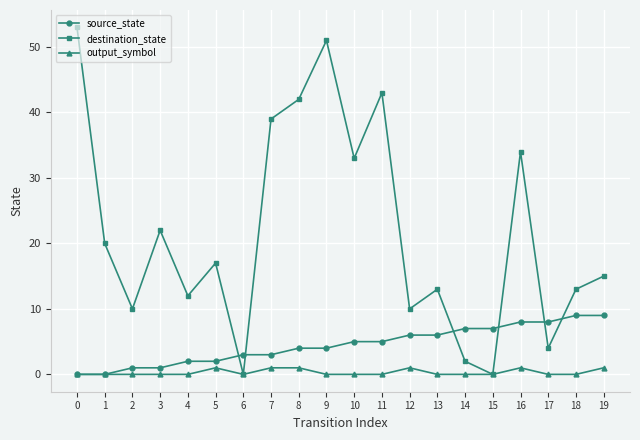

True or false: destination_state has a value of 22 at 19.

False